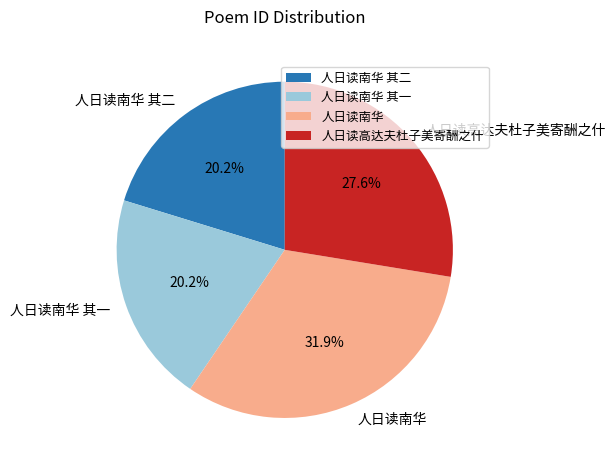

What is the ratio of the value at 人日读高达夫杜子美寄酬之什 to the value at 人日读南华 其二?

1.4